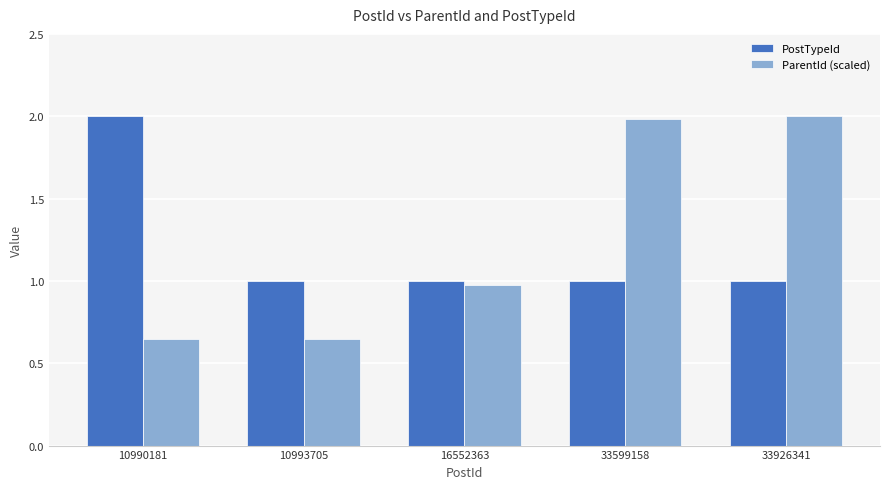

True or false: PostTypeId has a value of 1.0 at 33599158.

True